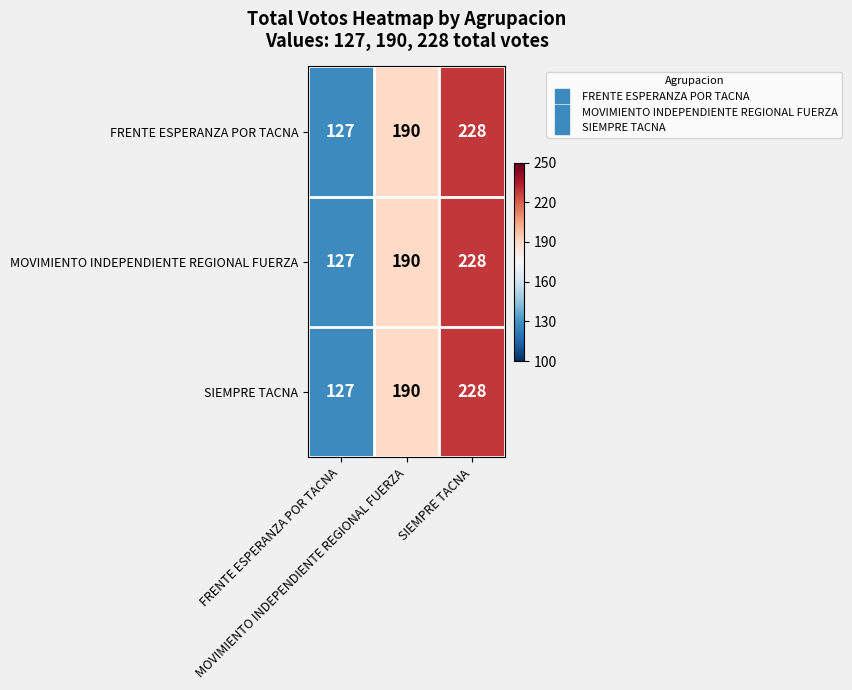

What is the greatest value displayed?

228